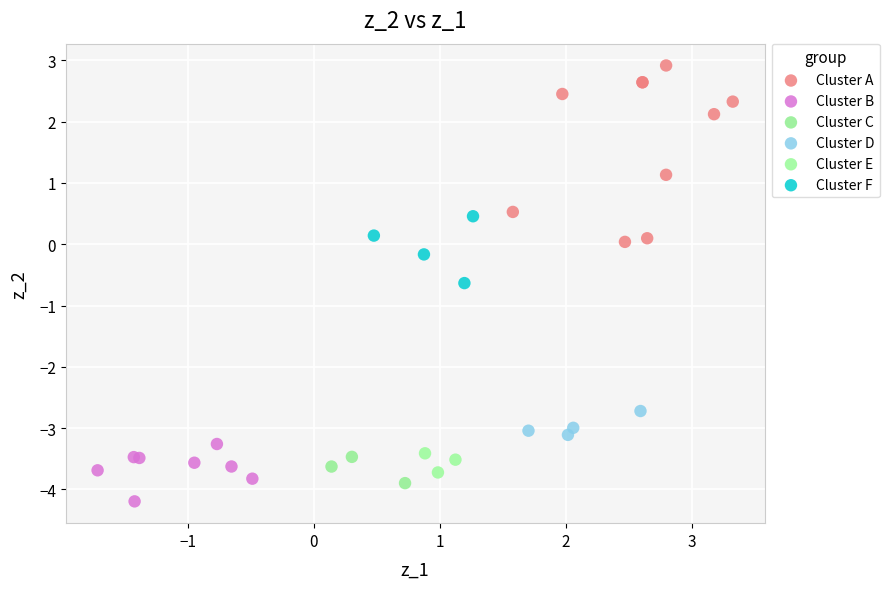

Which series has the widest spread of Y values?

Cluster A